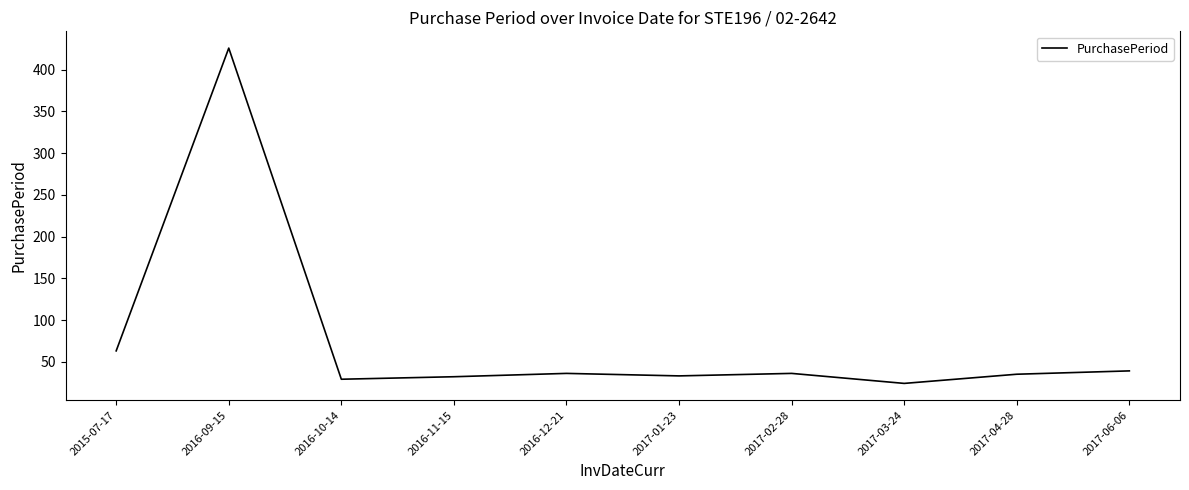

Between 2017-01-23 and 2016-09-15, which is larger?

2016-09-15